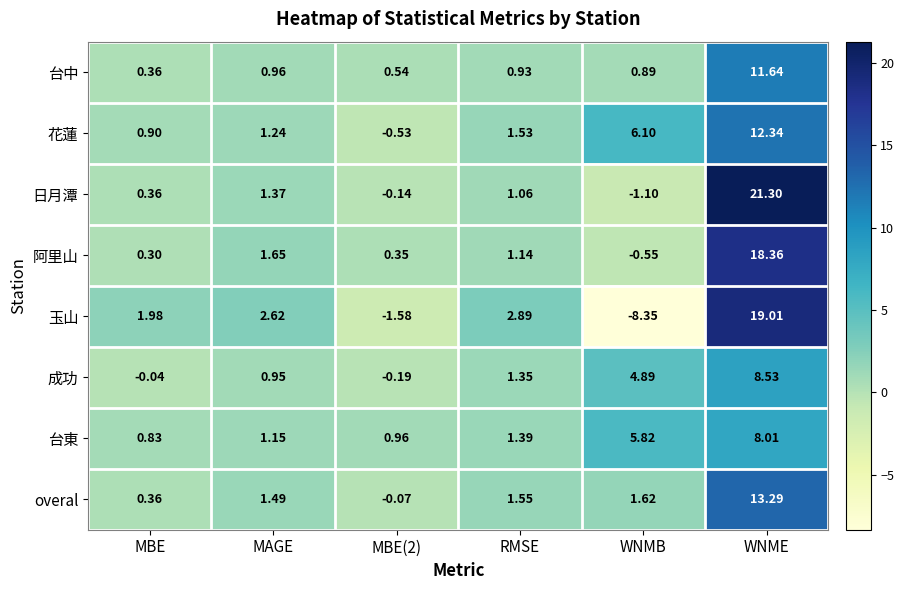

At which label does 日月潭 first exceed 1?

MAGE